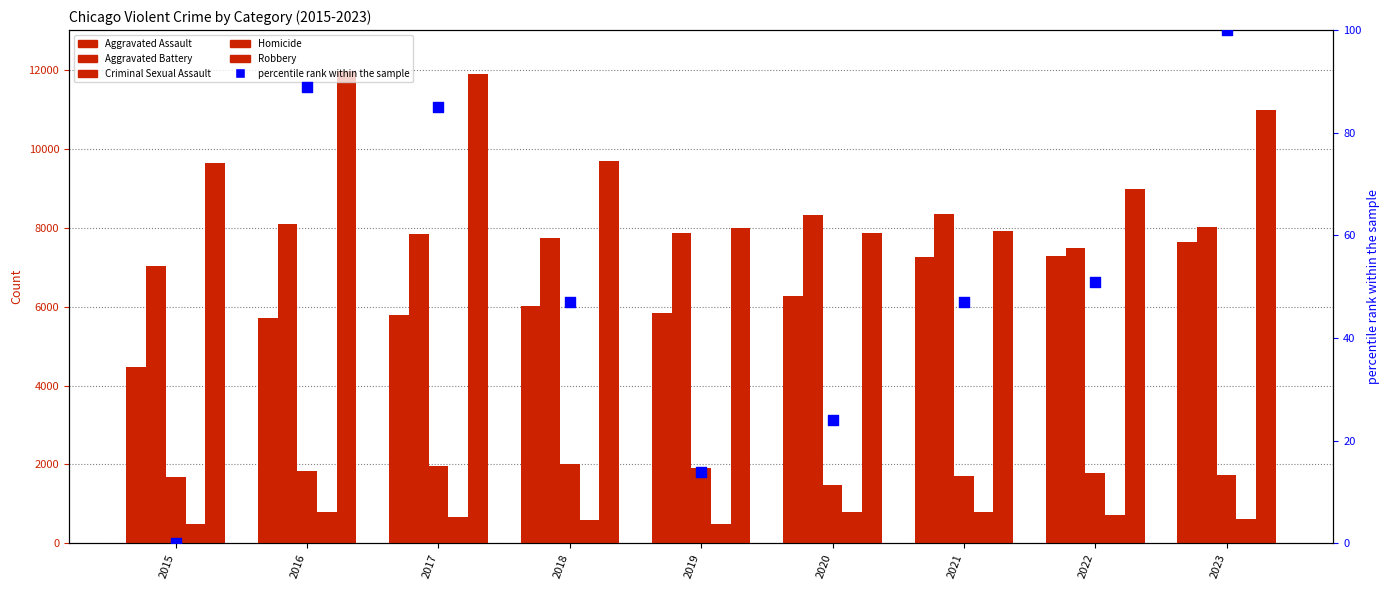

Which series has the largest Y range (max minus min)?

Robbery